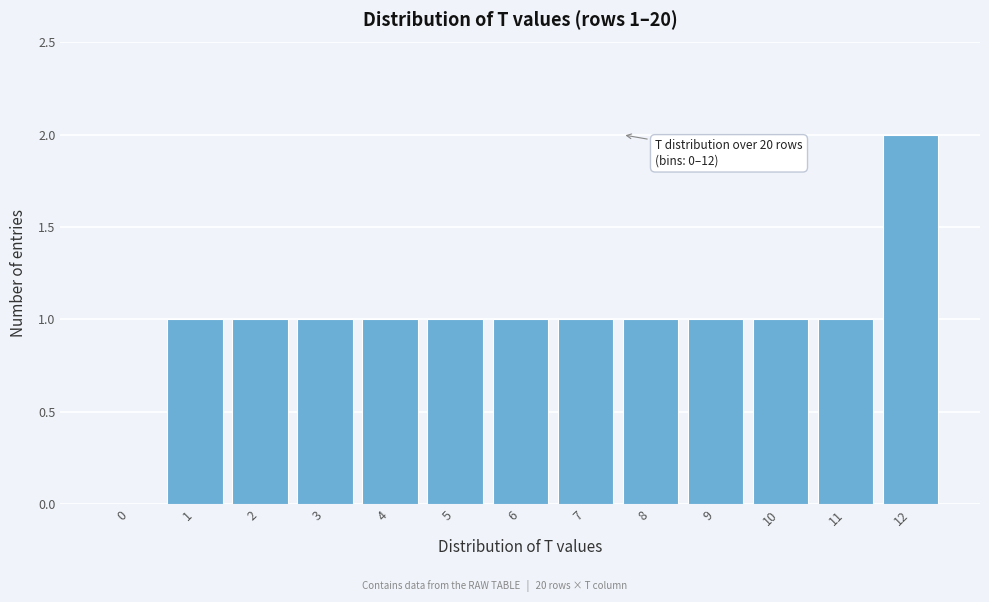

Reading left to right, what are all the values shown in this chart?

0=0	1=1	2=1	3=1	4=1	5=1	6=1	7=1	8=1	9=1	10=1	11=1	12=2